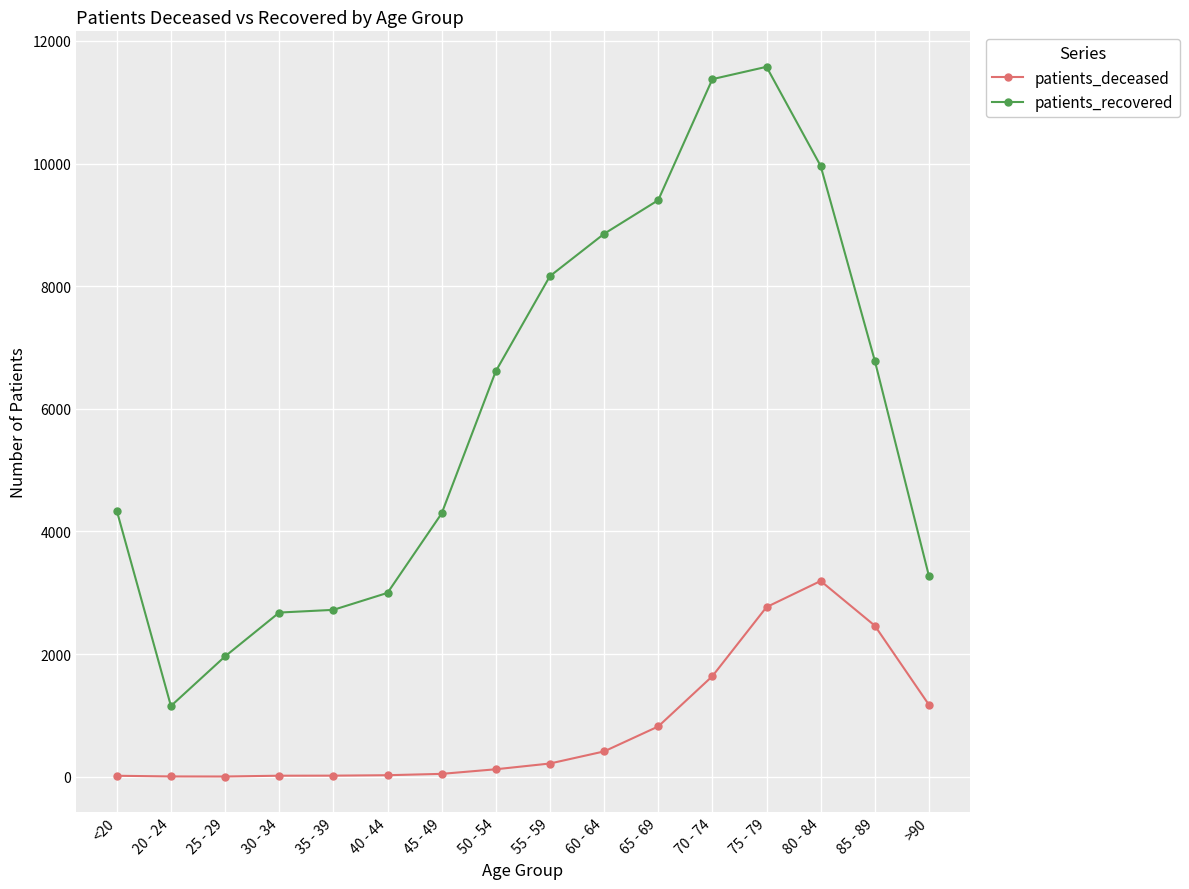

What is the smallest value displayed?

3